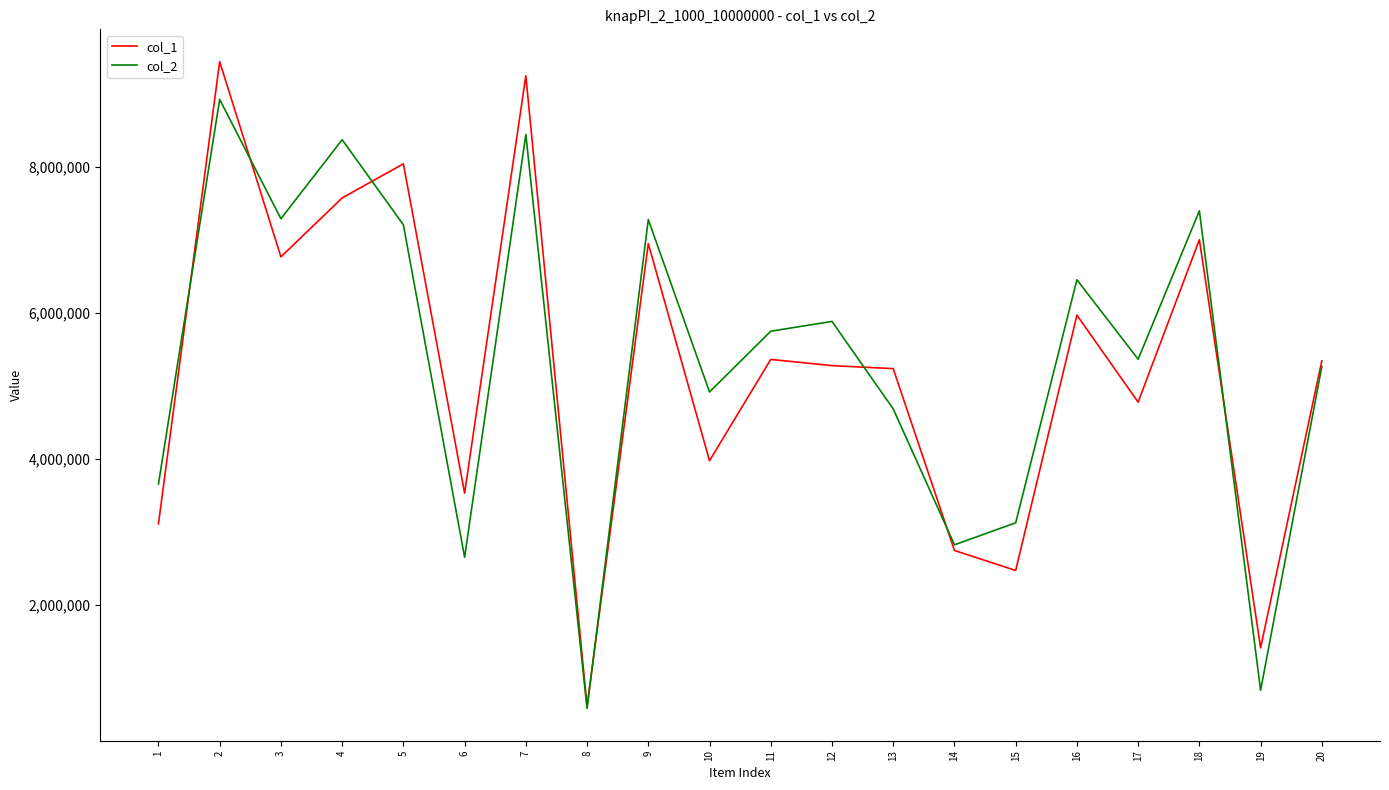

Rank the series at 4 from lowest to highest value.

col_1, col_2